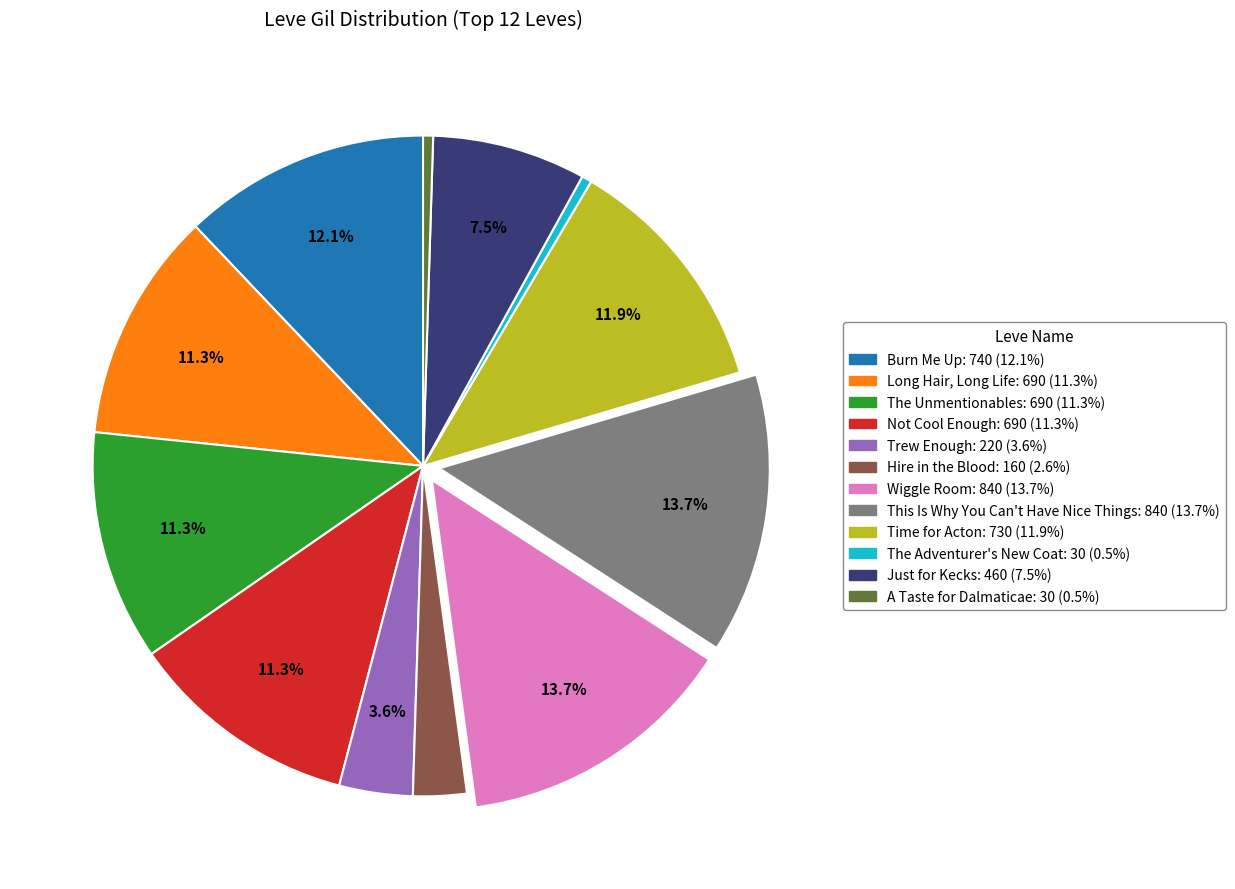

Is it true that This Is Why You Can't Have Nice Things is 14% of the pie?

True